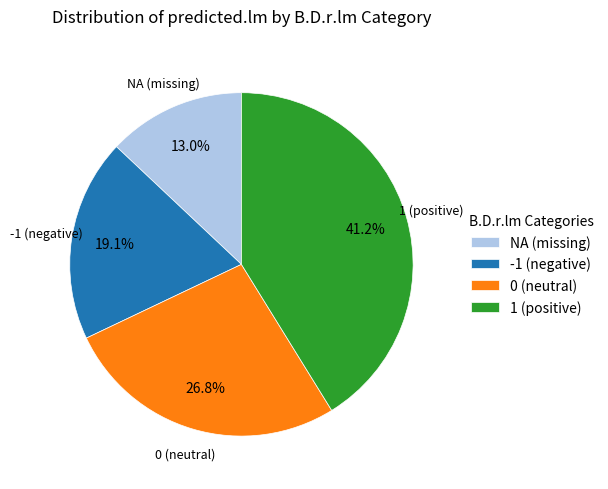

Which has a higher value, -1 (negative) or 1 (positive)?

1 (positive)